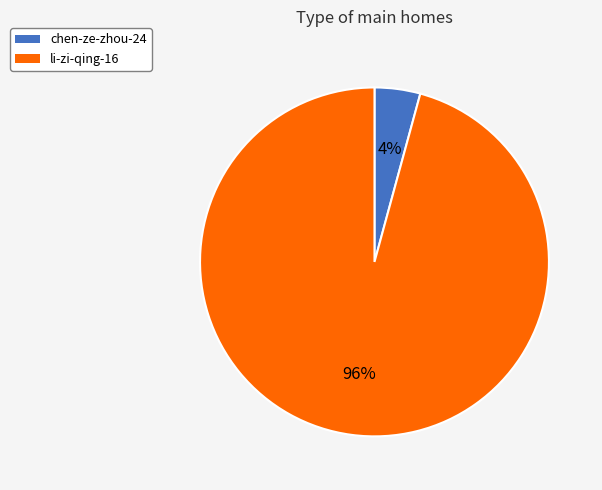

To the nearest percent, what is the combined percentage of li-zi-qing-16 and chen-ze-zhou-24?

100%